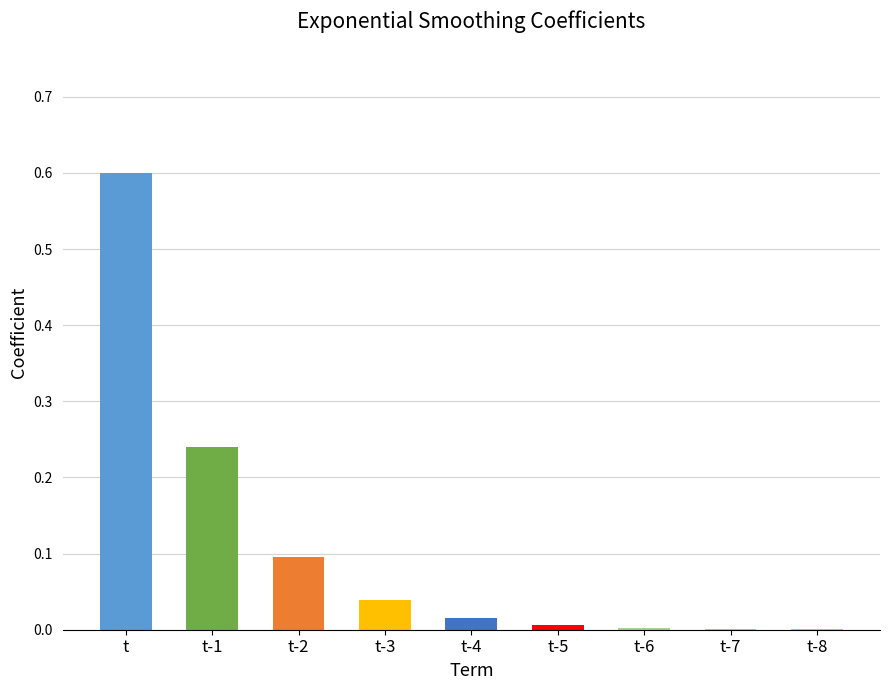

What is the change in value from t to t-4?

-0.6